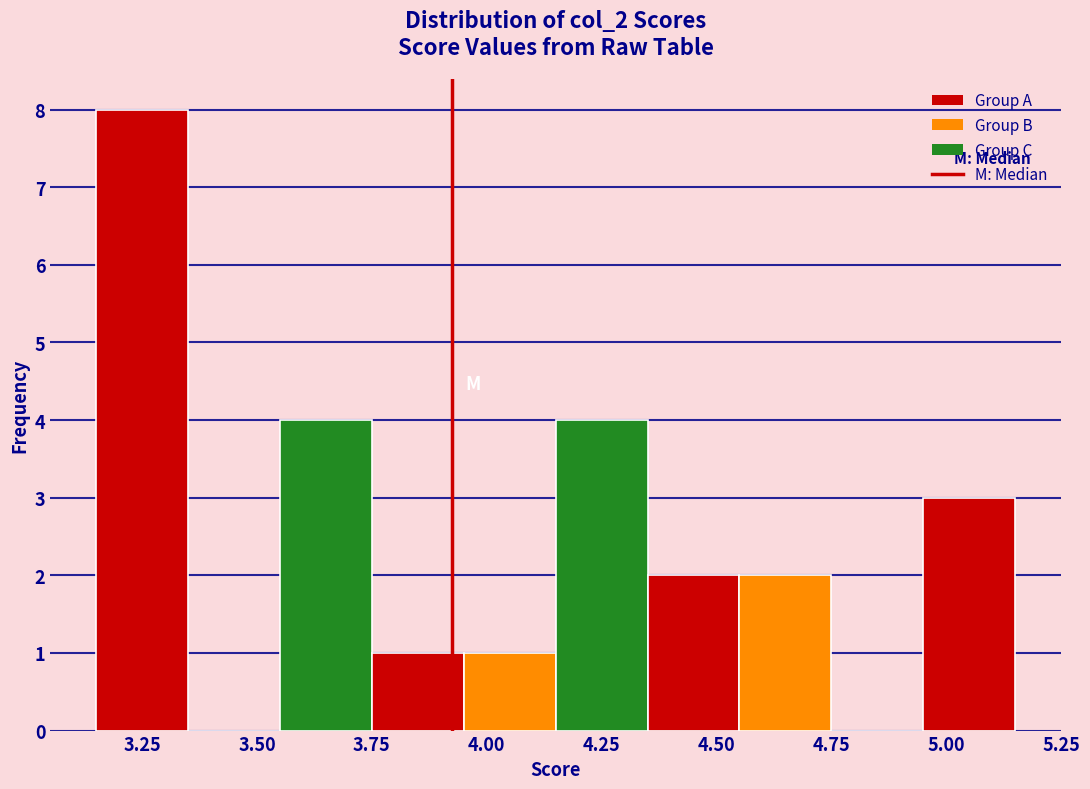

Reading left to right, list every bar in this chart as the range it spans on the x-axis followed by its height. The values are not printed on the chart, so give them approximately, as read against the axis.

3.15 to 3.35: 8
3.35 to 3.55: 0
3.55 to 3.75: 4
3.75 to 3.95: 1
3.95 to 4.15: 1
4.15 to 4.35: 4
4.35 to 4.55: 2
4.55 to 4.75: 2
4.75 to 4.95: 0
4.95 to 5.15: 3